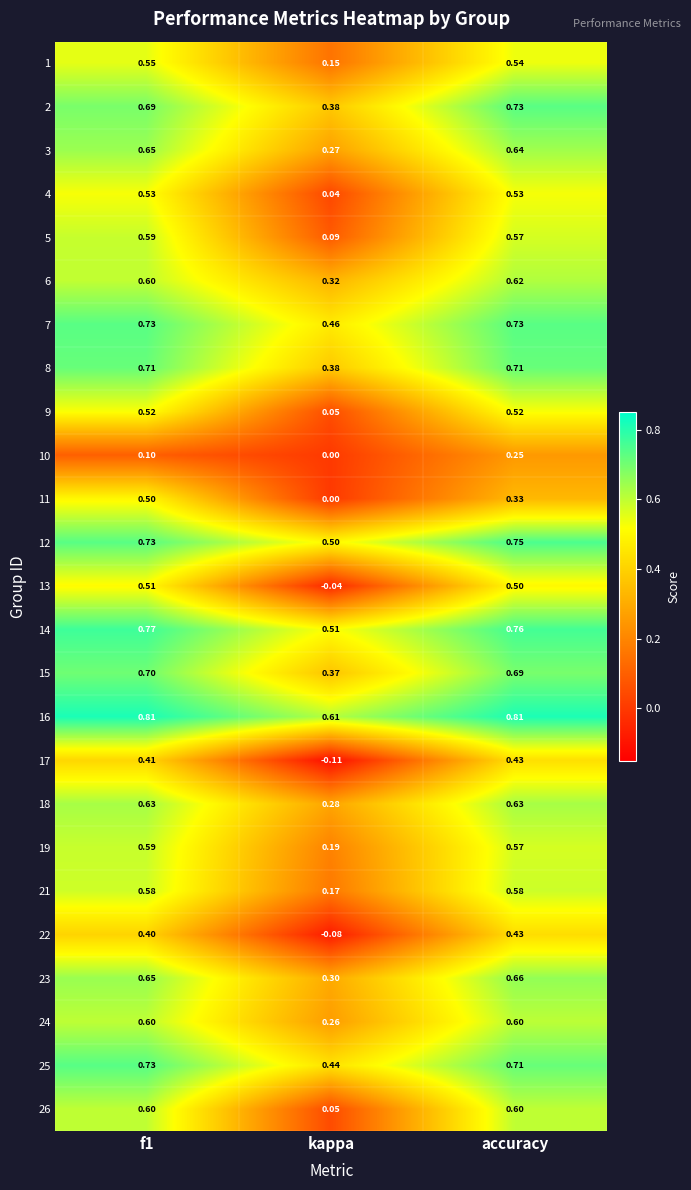

Which category has the lowest value across all series?

kappa